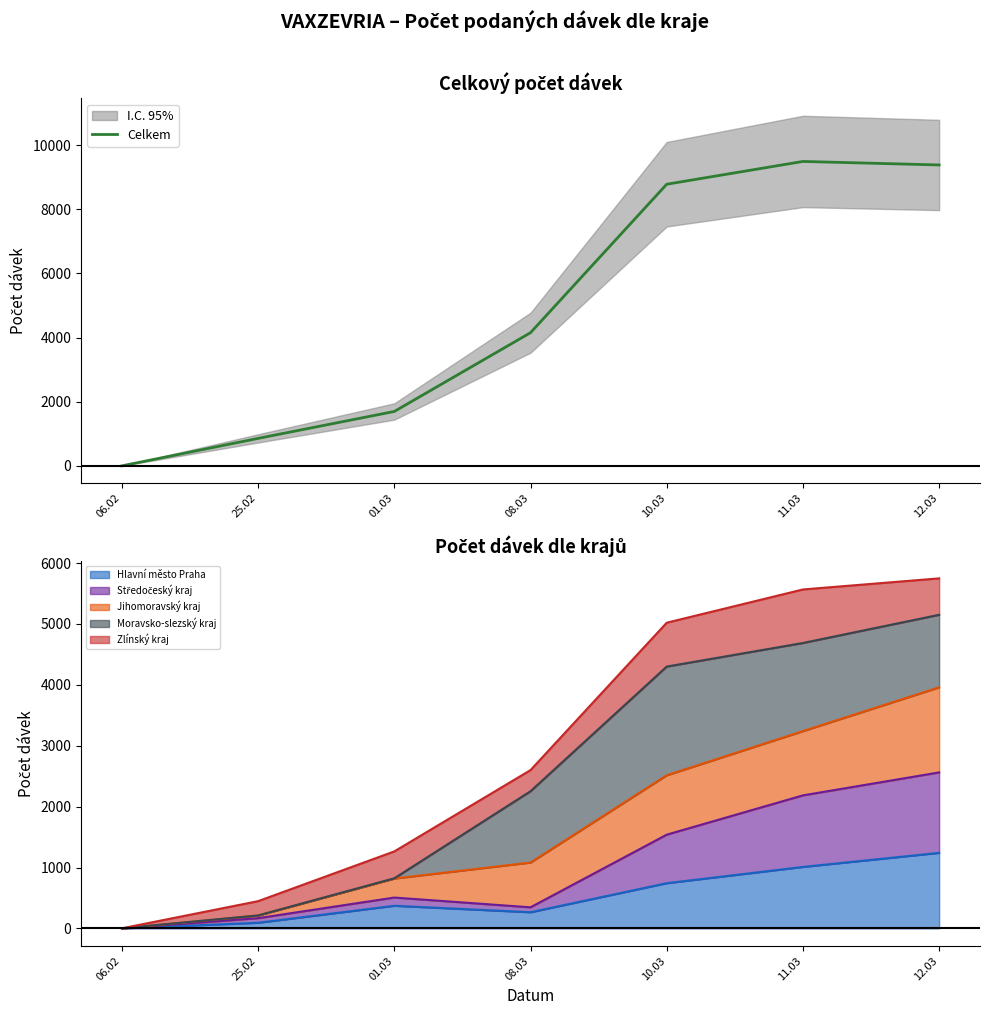

Where is the data nearest to the value 4746?

08.03